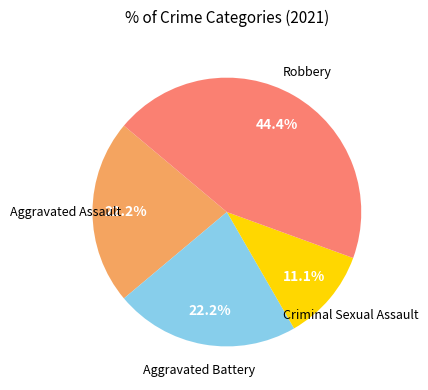

Is there any slice that represents more than half of the pie?

No